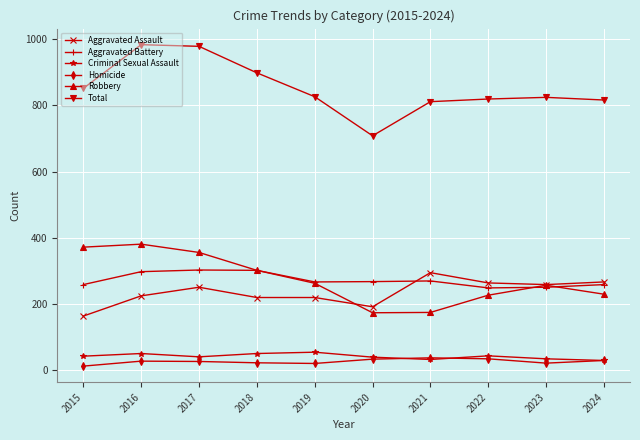

Does the chart have visible grid lines?

Yes